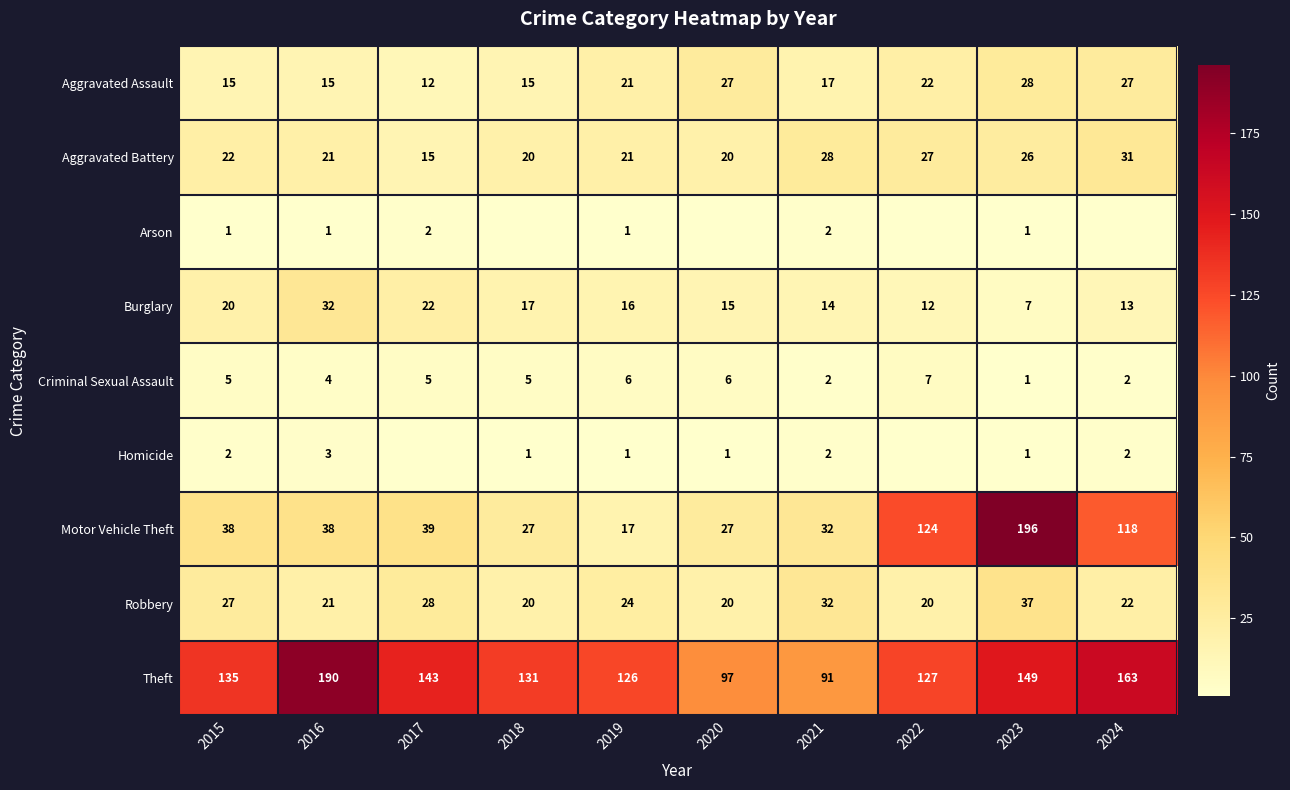

Is the value of Robbery at 2024 greater than the value of Burglary at 2024?

Yes